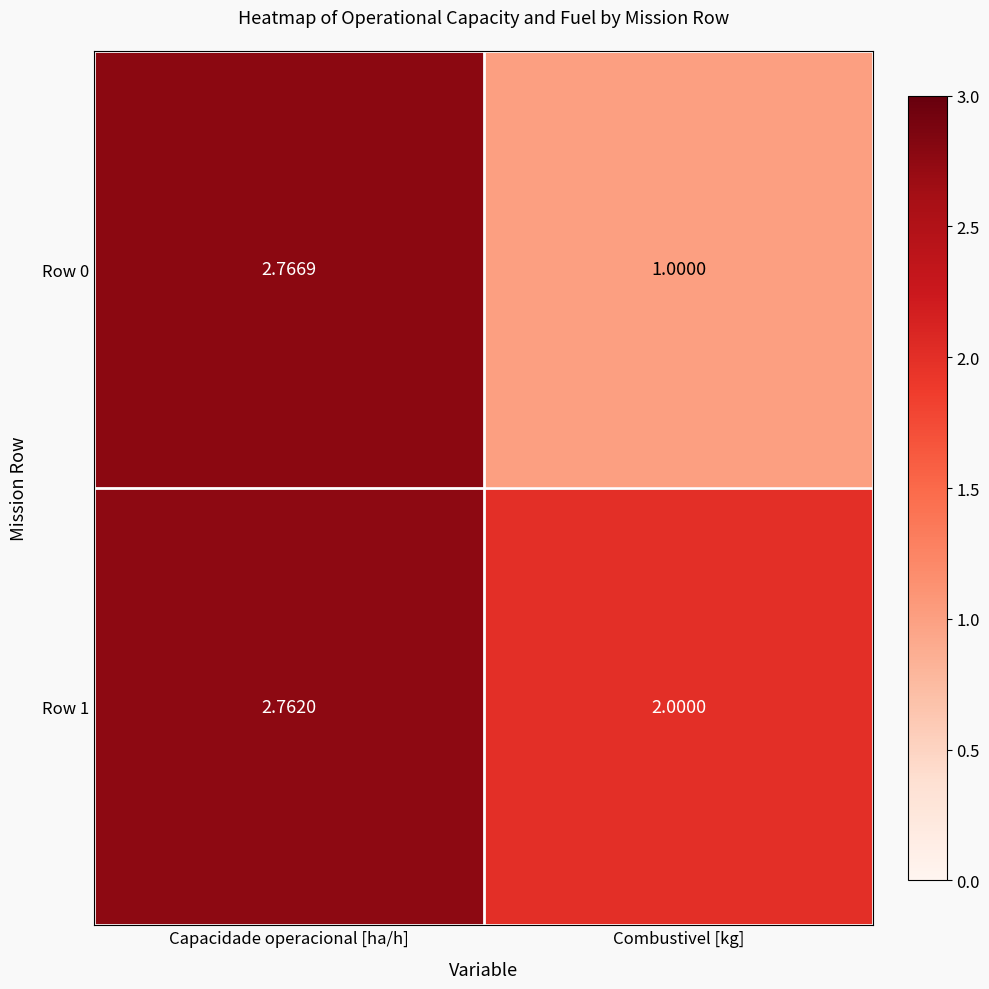

Which series changed the most between Capacidade operacional [ha/h] and Combustivel [kg]?

Row 0